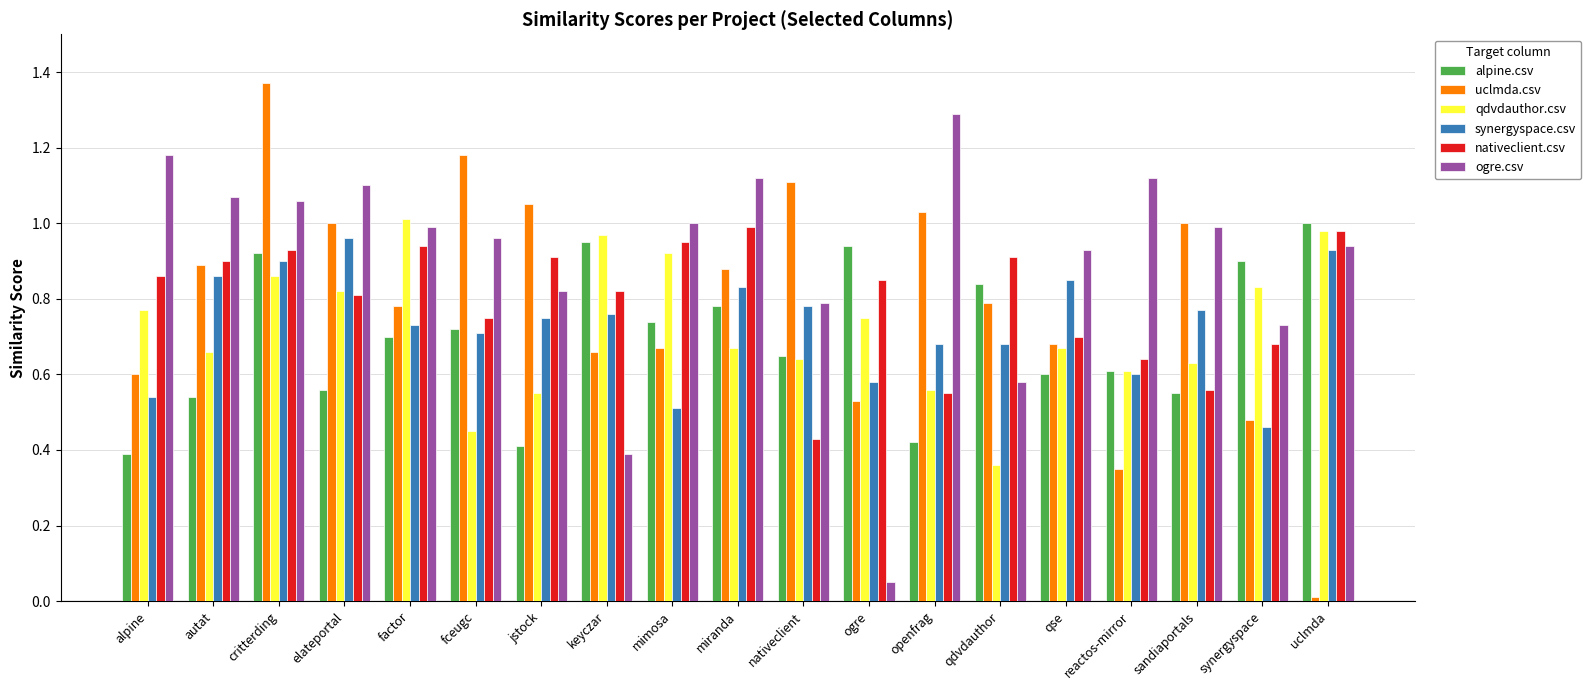

Which series changed the most between mimosa and ogre?

ogre.csv